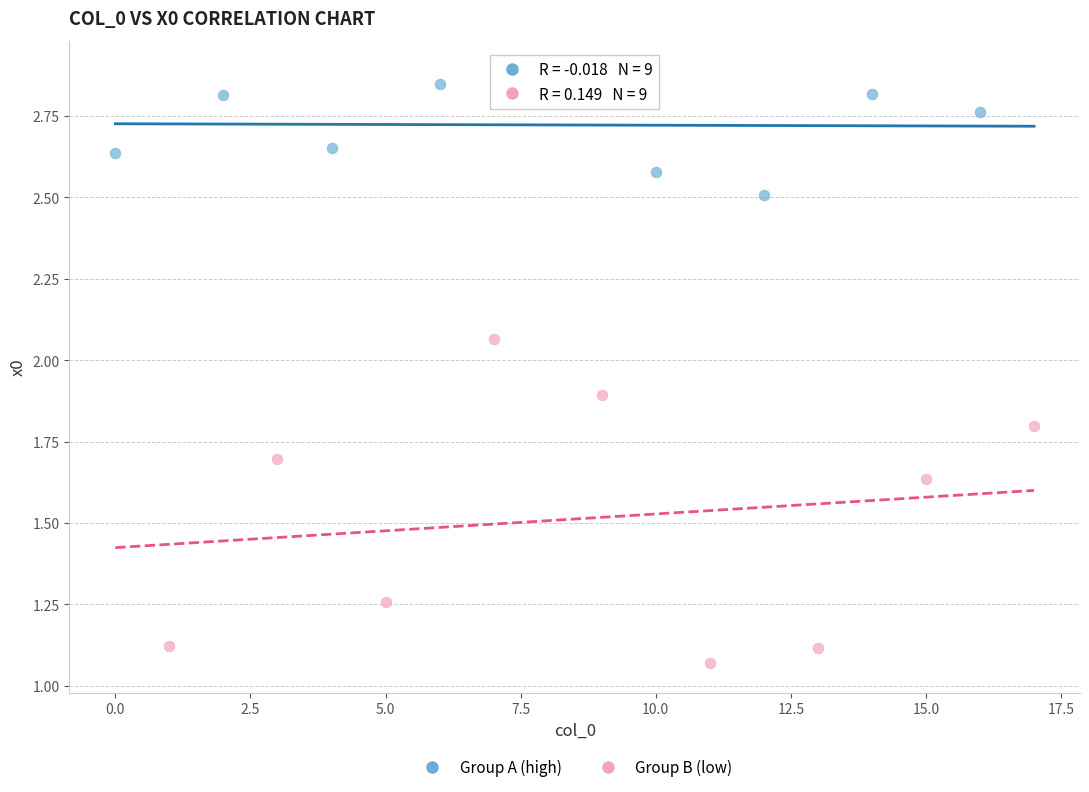

Which series has the widest spread of Y values?

Group B (low)